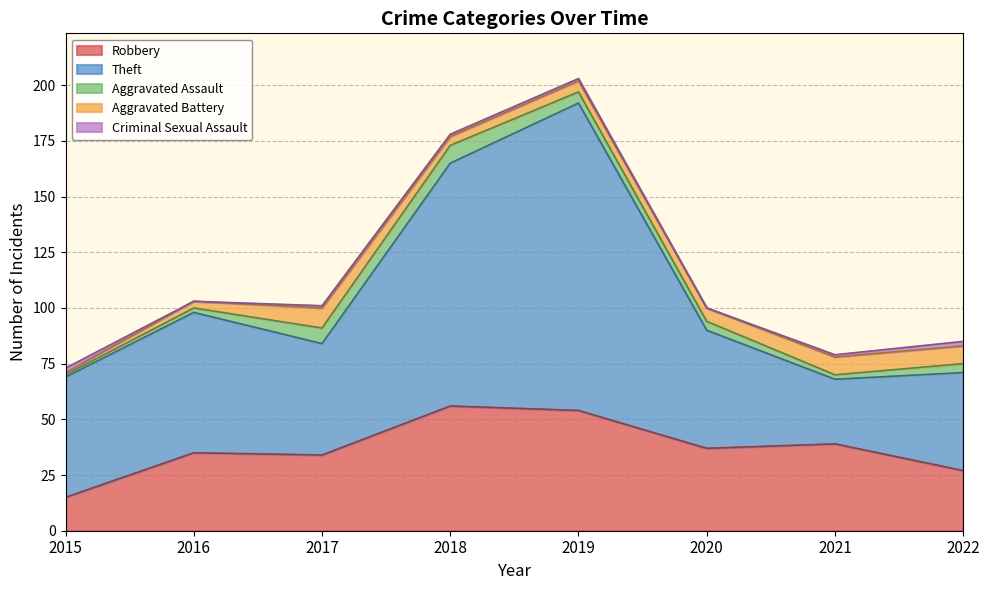

Which series changed the most between 2017 and 2019?

Theft